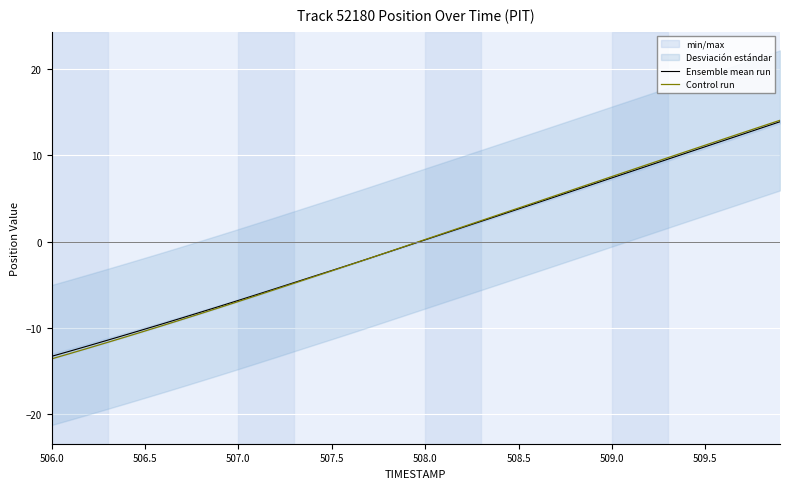

True or false: Ensemble mean run has more than 0 interior local peaks.

False